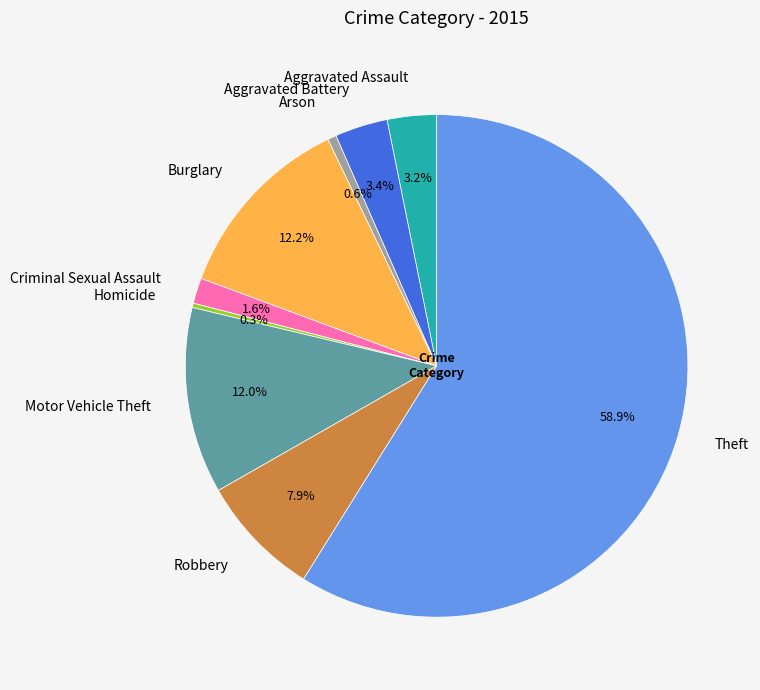

Which category has the biggest portion of the pie?

Theft